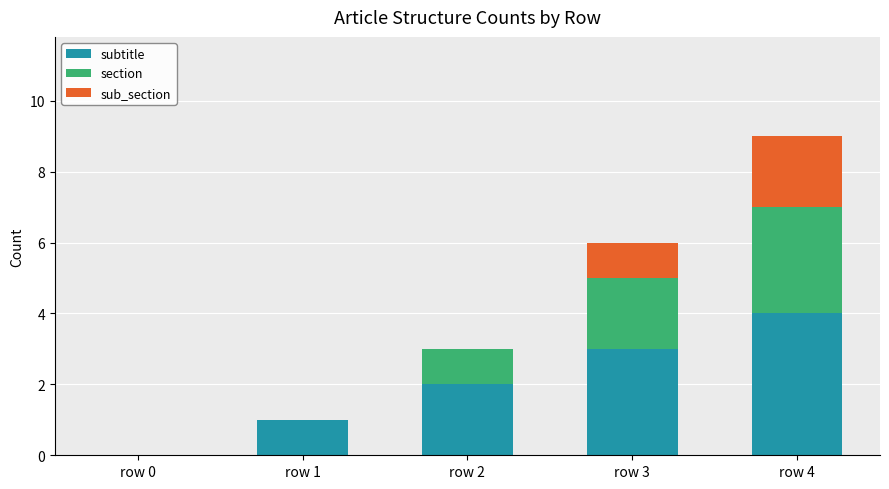

What is the total value across all series at row 3?

6